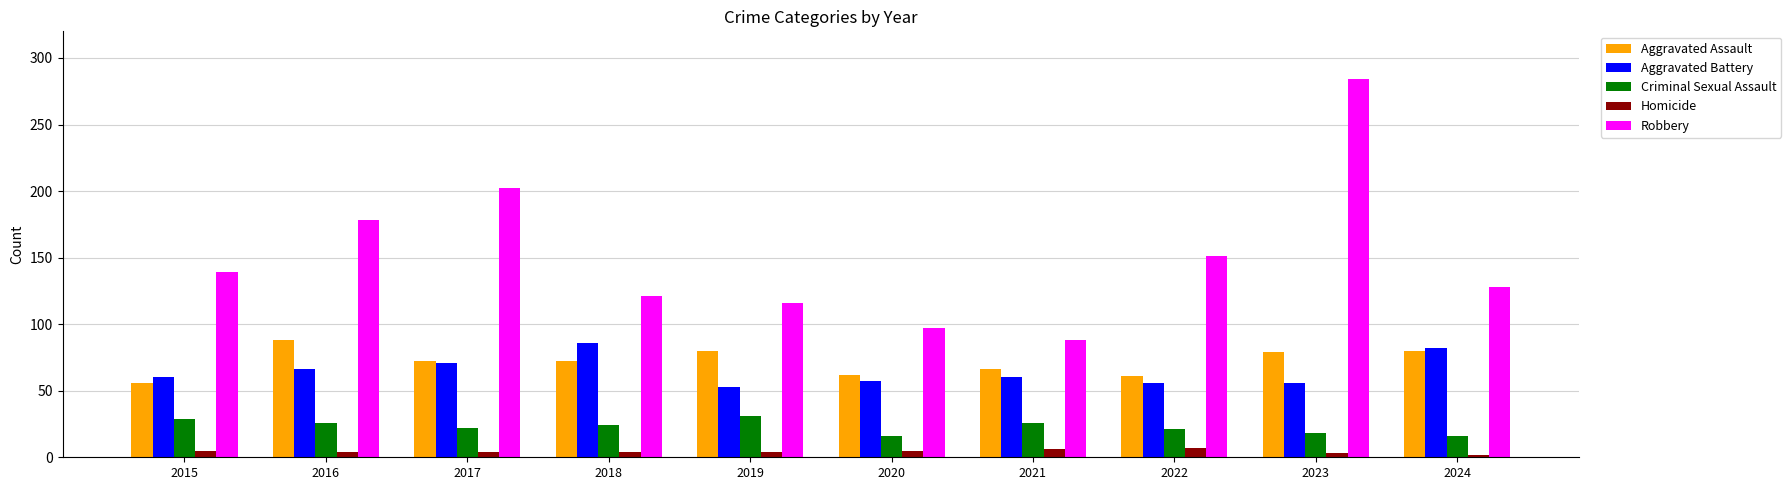

What is the total value across all series at 2019?

284